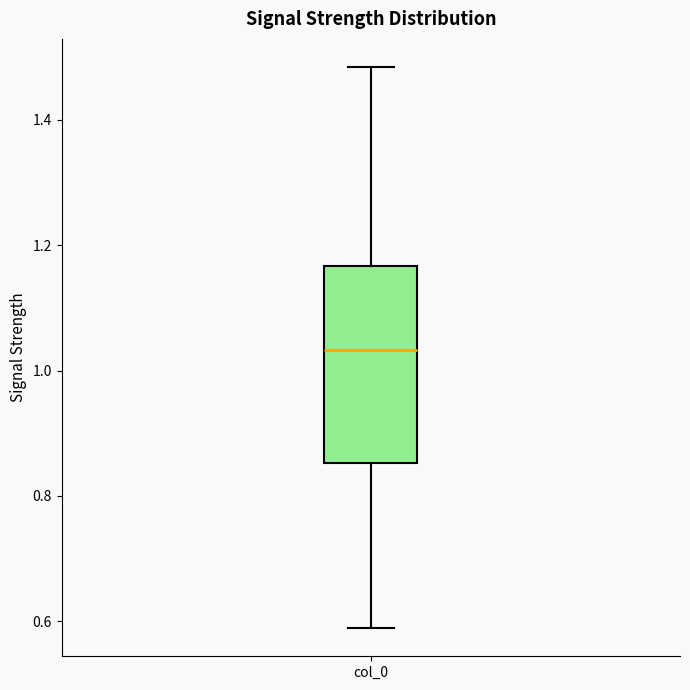

Read this box plot against the y-axis: the position of the median line, the range covered by the box, and the ends of both whiskers. The values are not printed on the chart, so give them approximately, as read against the axis.

median 1.04, box 0.86 to 1.16, whiskers 0.58 to 1.48